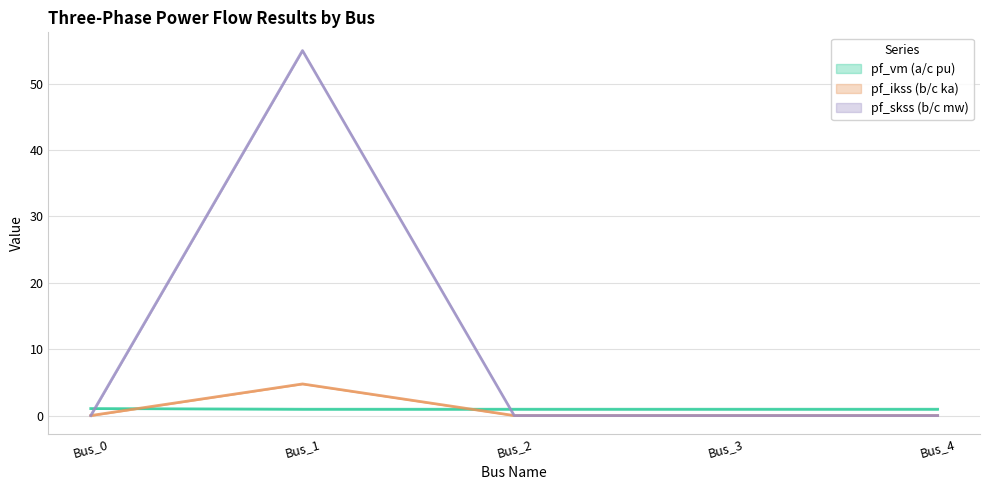

Between Bus_2 and Bus_4, which series saw the biggest shift?

pf_vm_a_pu